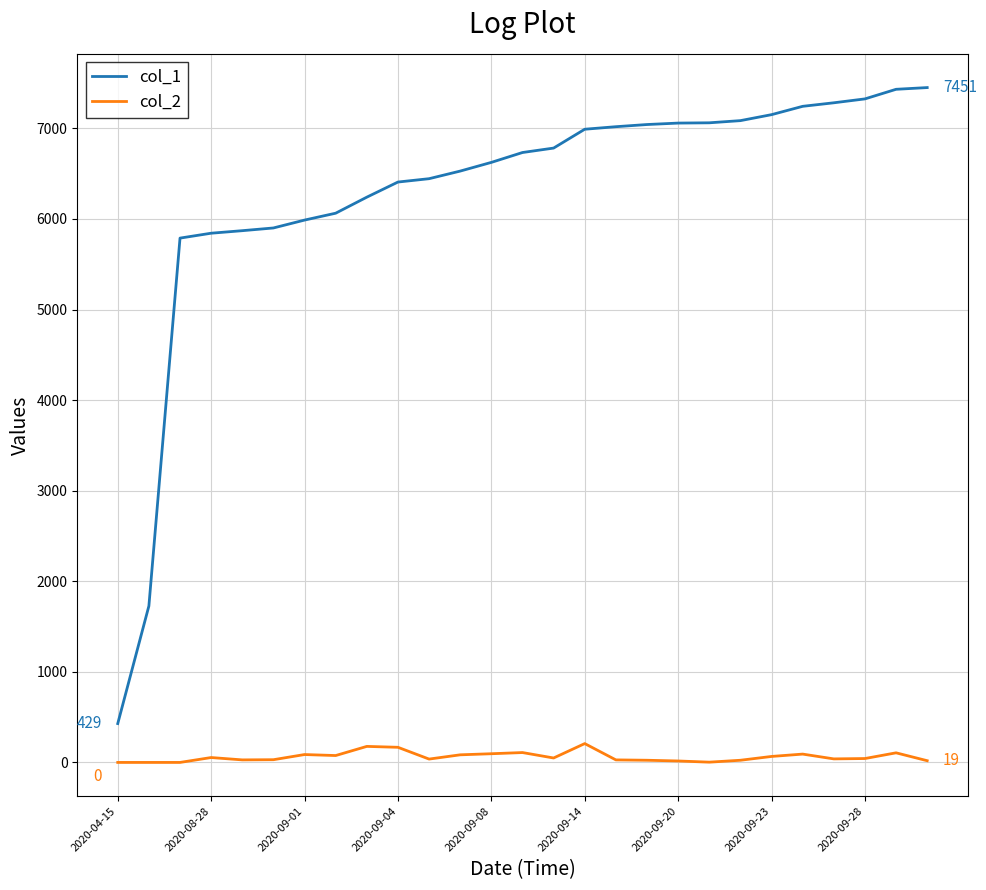

Which series has the widest spread of values?

col_1